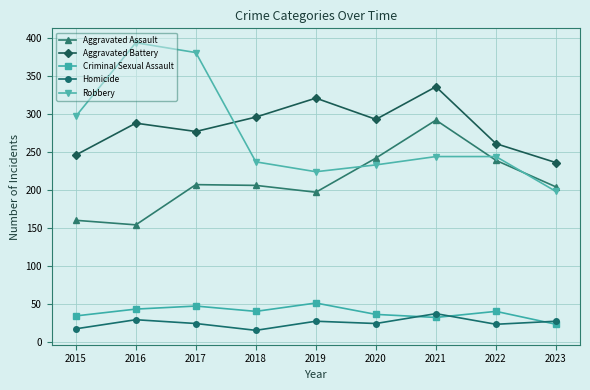

What is the total value across all series at 2018?

794